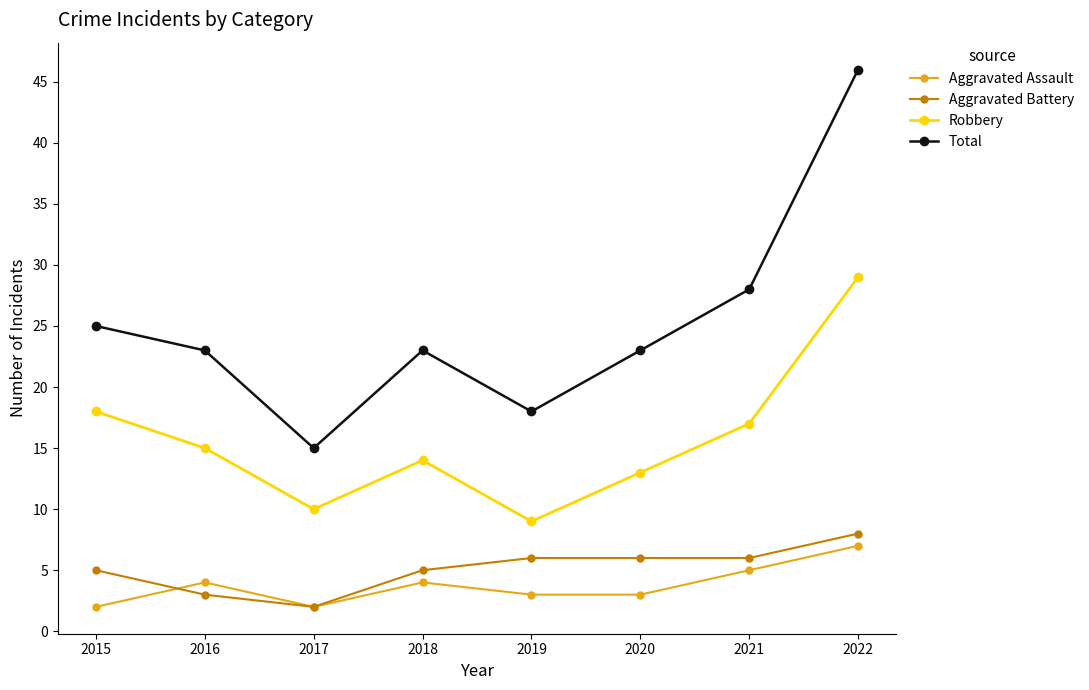

True or false: Total and Aggravated Assault intersect in this chart.

False